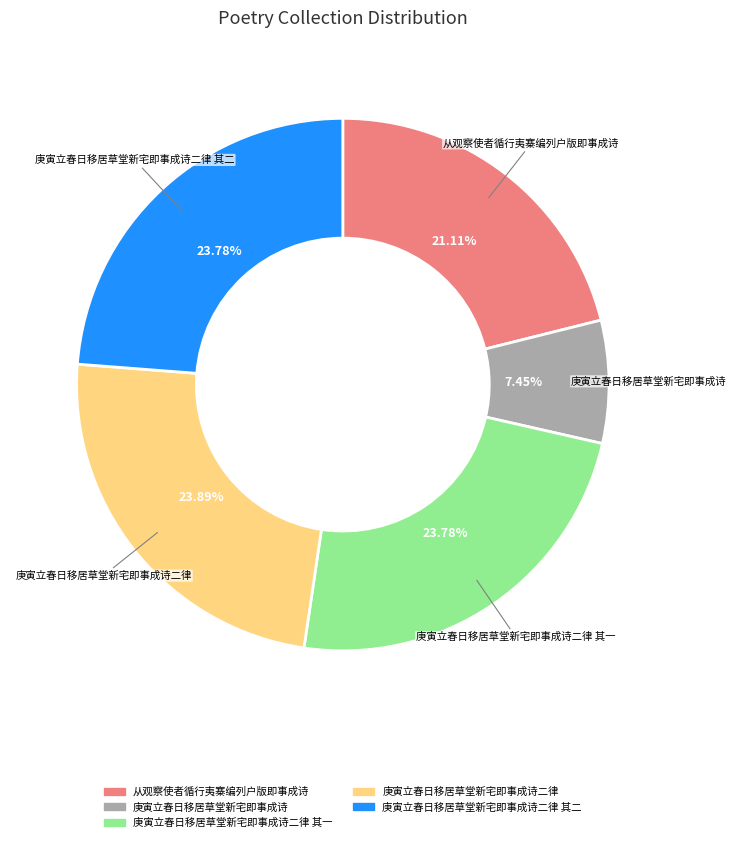

Is there any slice that represents more than half of the pie?

No